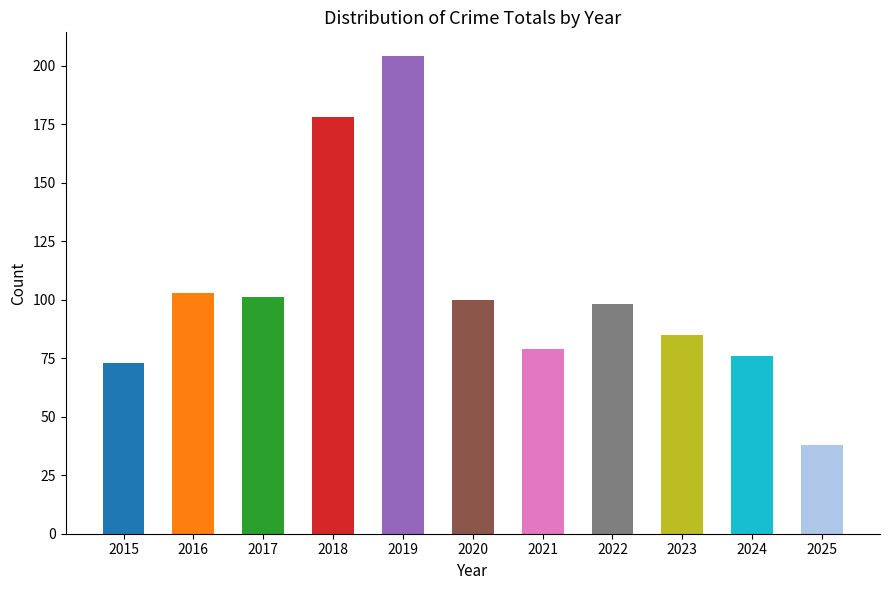

Read the value at 2015.

73